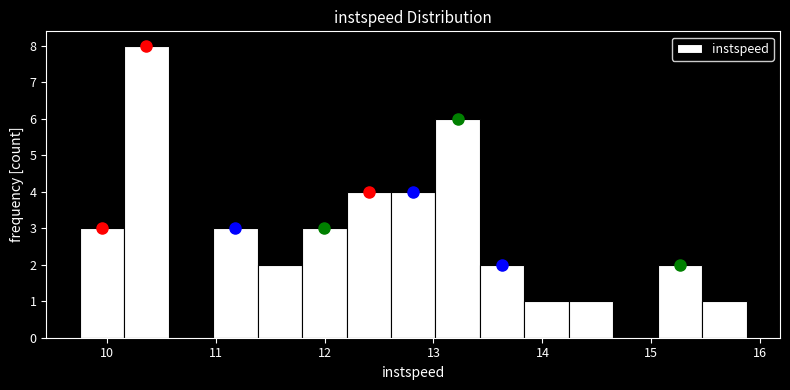

Reading left to right, transcribe this chart: for each bar, give the range it covers on the x-axis and its height. Neither the bar edges nor the heights are printed on the chart, so give them approximately, as read against the axes.

9.8 to 10.2: 3
10.2 to 10.6: 8
10.6 to 11.0: 0
11.0 to 11.4: 3
11.4 to 11.8: 2
11.8 to 12.2: 3
12.2 to 12.6: 4
12.6 to 13.0: 4
13.0 to 13.4: 6
13.4 to 13.8: 2
13.8 to 14.2: 1
14.2 to 14.7: 1
14.7 to 15.1: 0
15.1 to 15.5: 2
15.5 to 15.9: 1